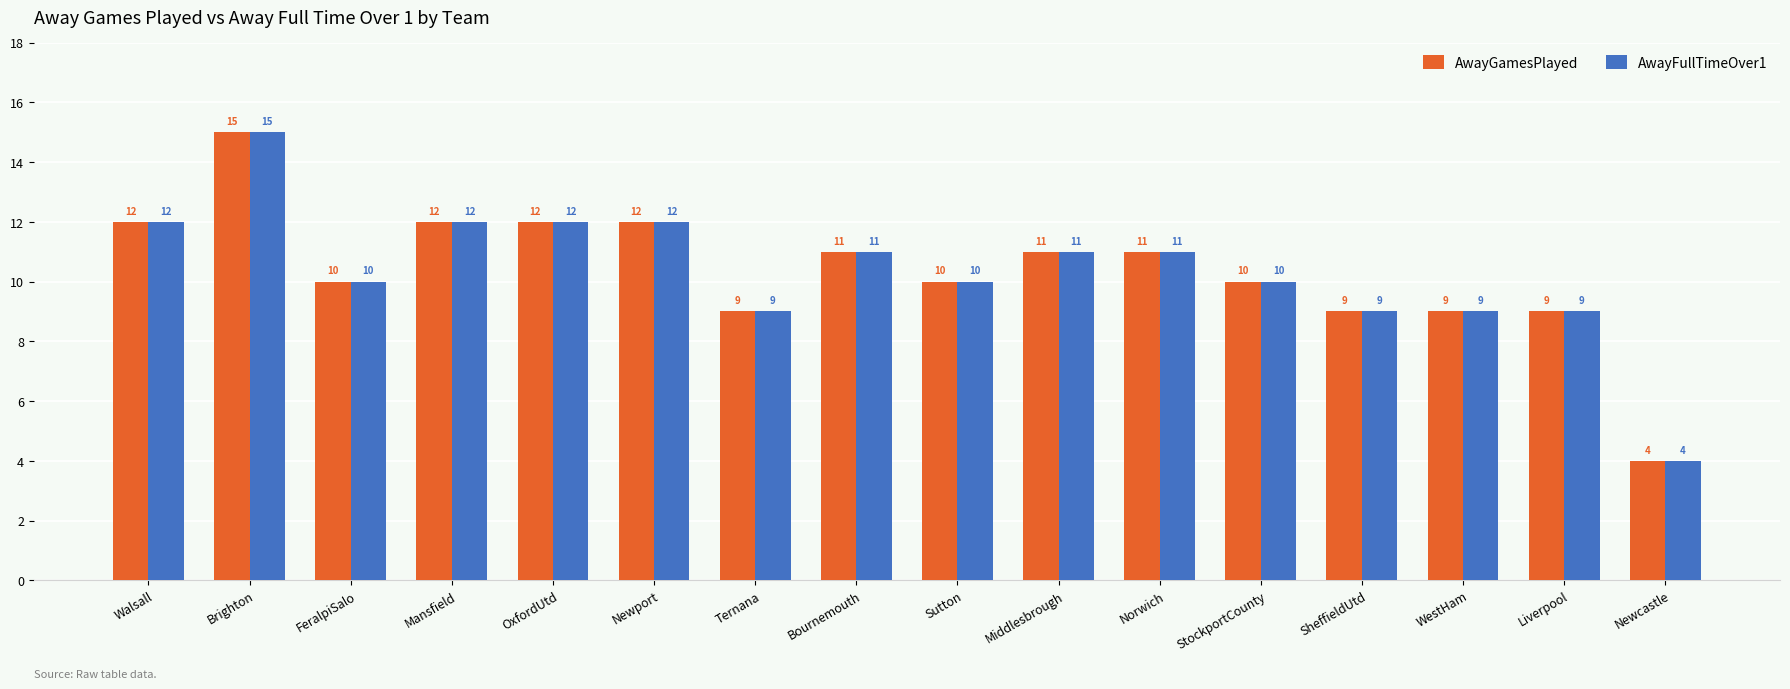

At which category is the sum across all series the highest?

Brighton